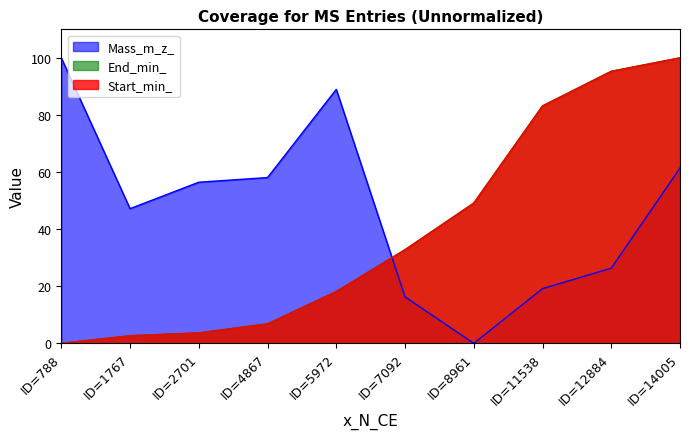

The value of End_min_ at ID=12884 is 127.7. True or false?

False